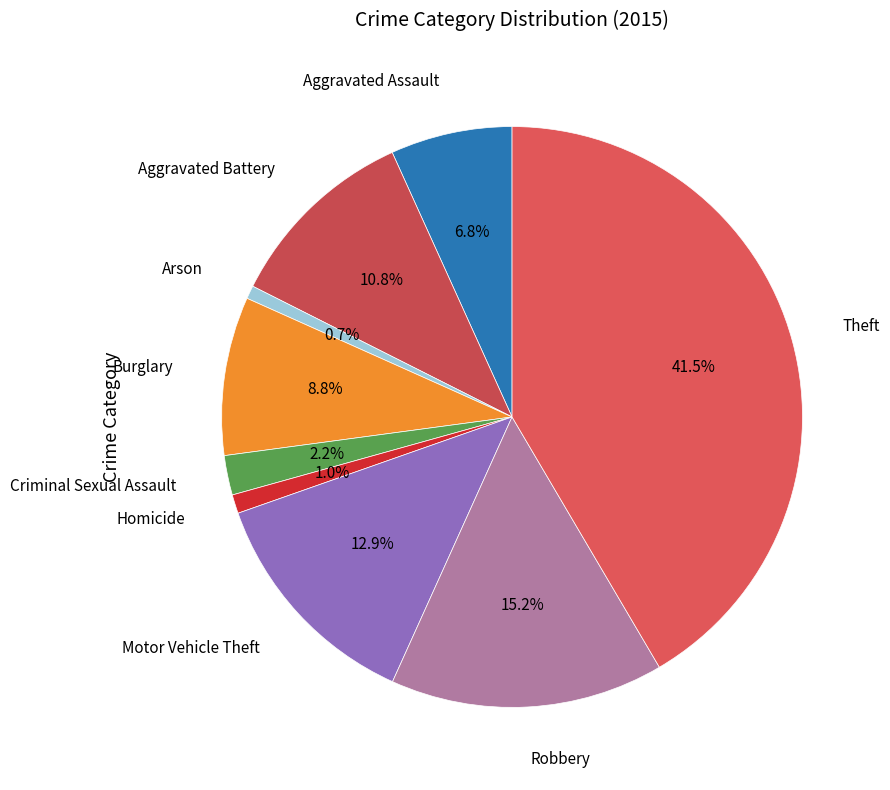

The Arson slice represents 11% of the pie. True or false?

False